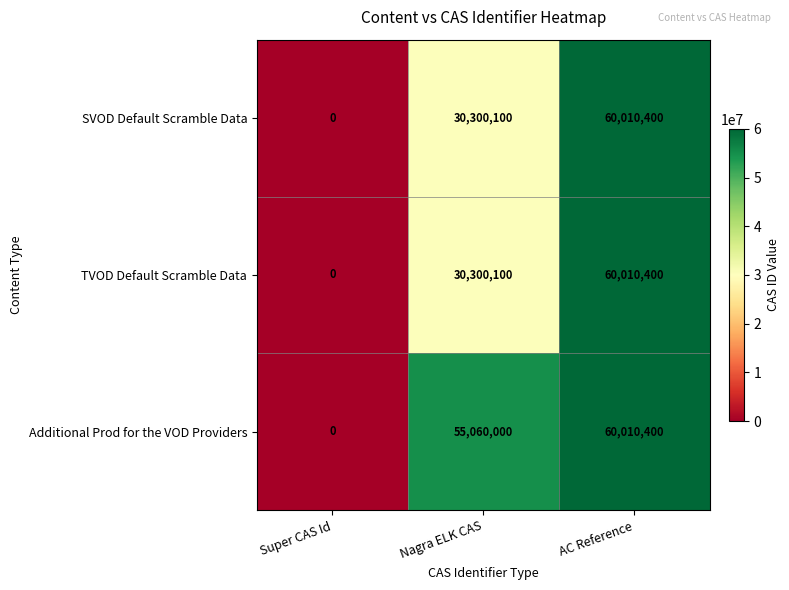

What is the greatest value displayed?

60010400